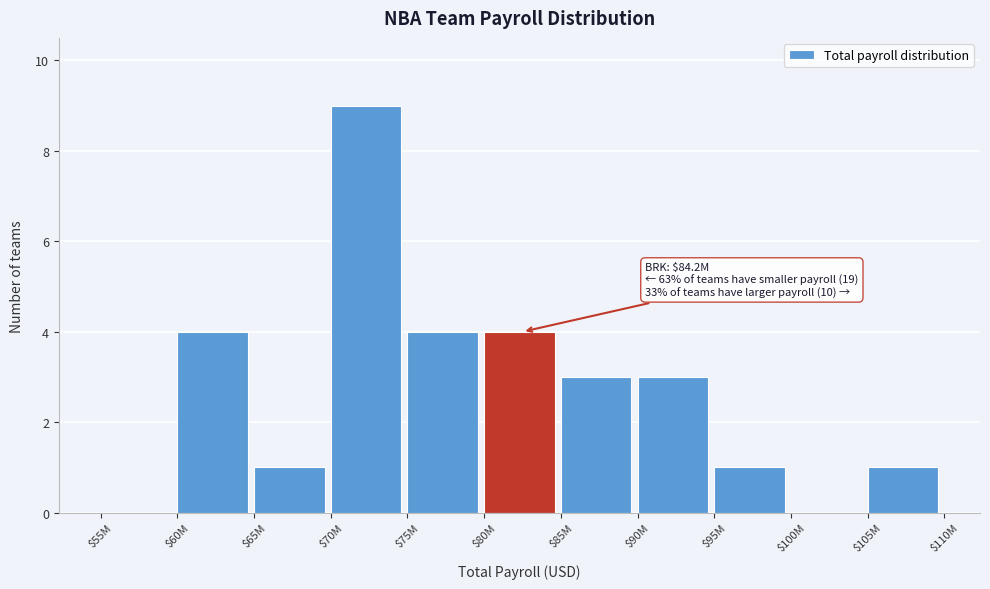

What is the sum of all values?

30